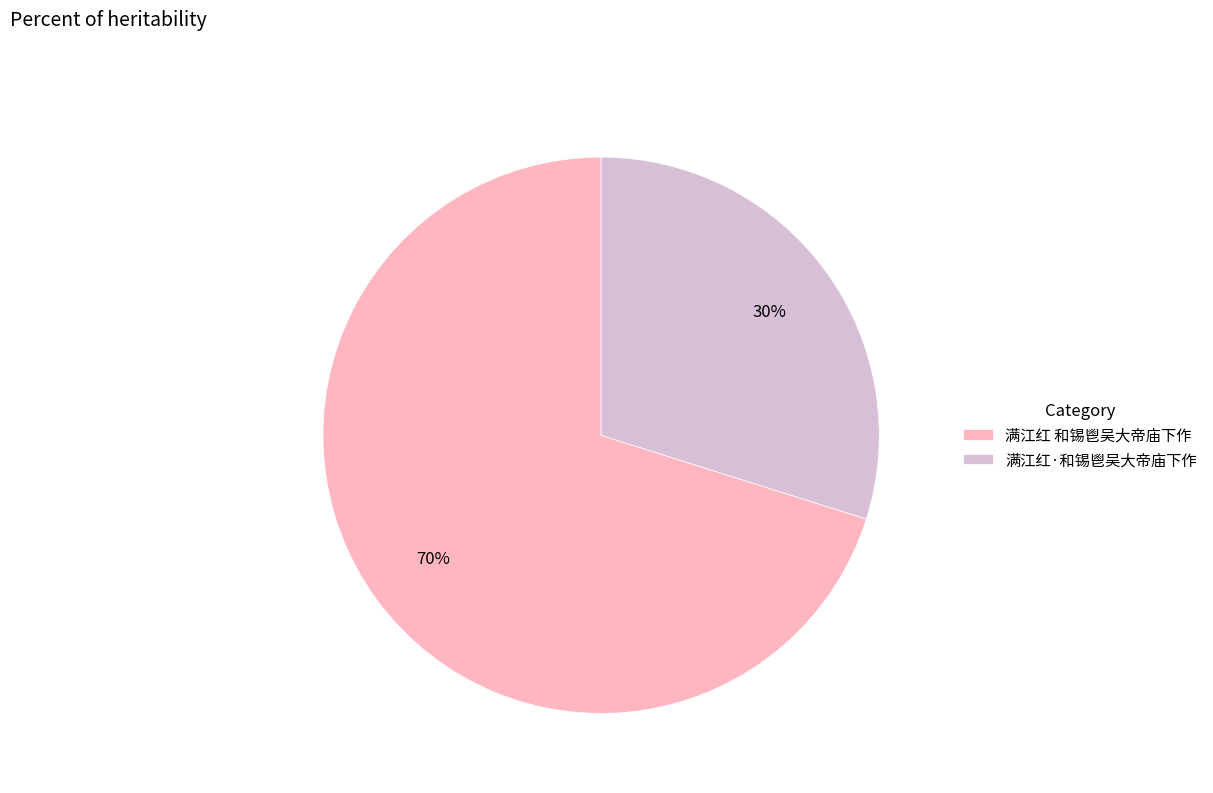

Count the number of slices in the pie.

2